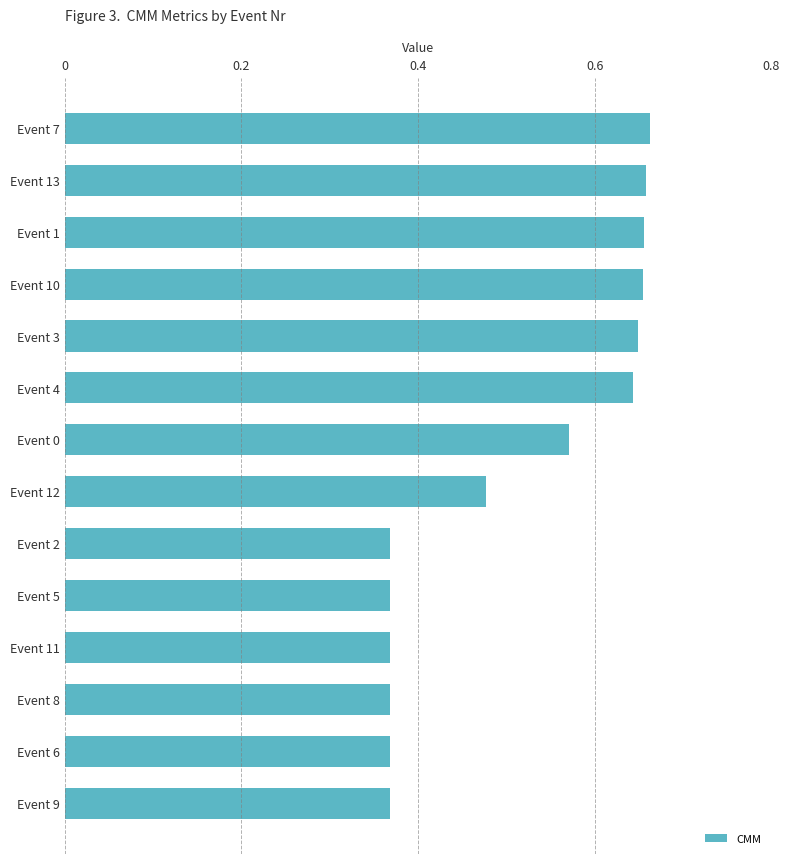

What is the change in value from Event 10 to Event 11?

-0.3